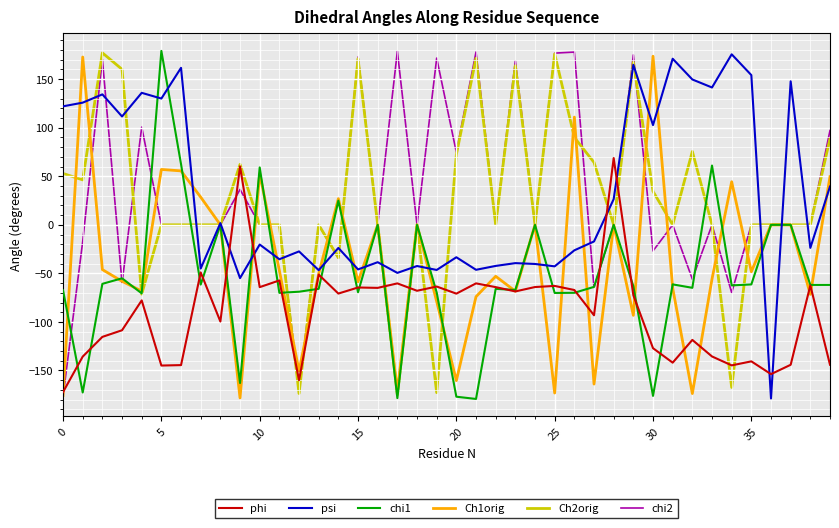

True or false: phi and chi2 intersect in this chart.

True